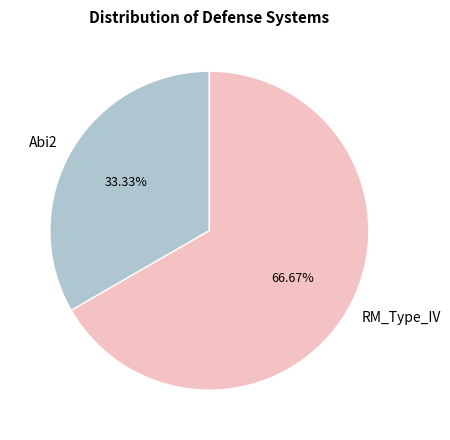

To the nearest percent, what is the combined percentage of Abi2 and RM_Type_IV?

100%